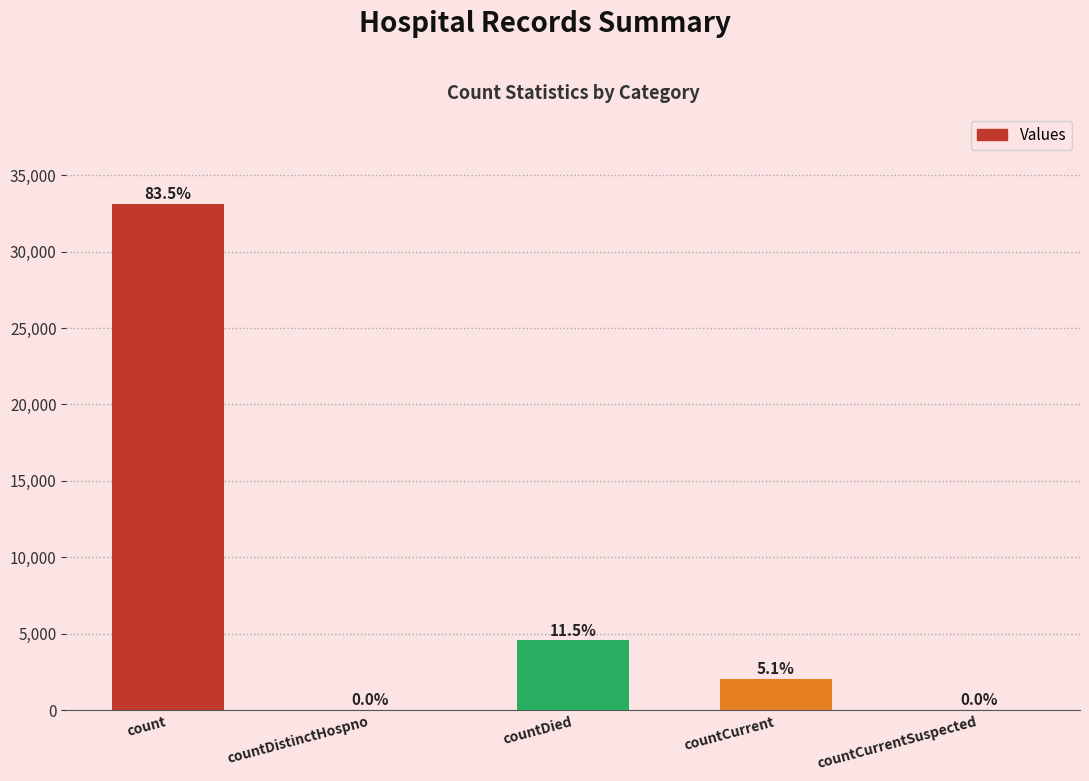

What is the average value?

7937